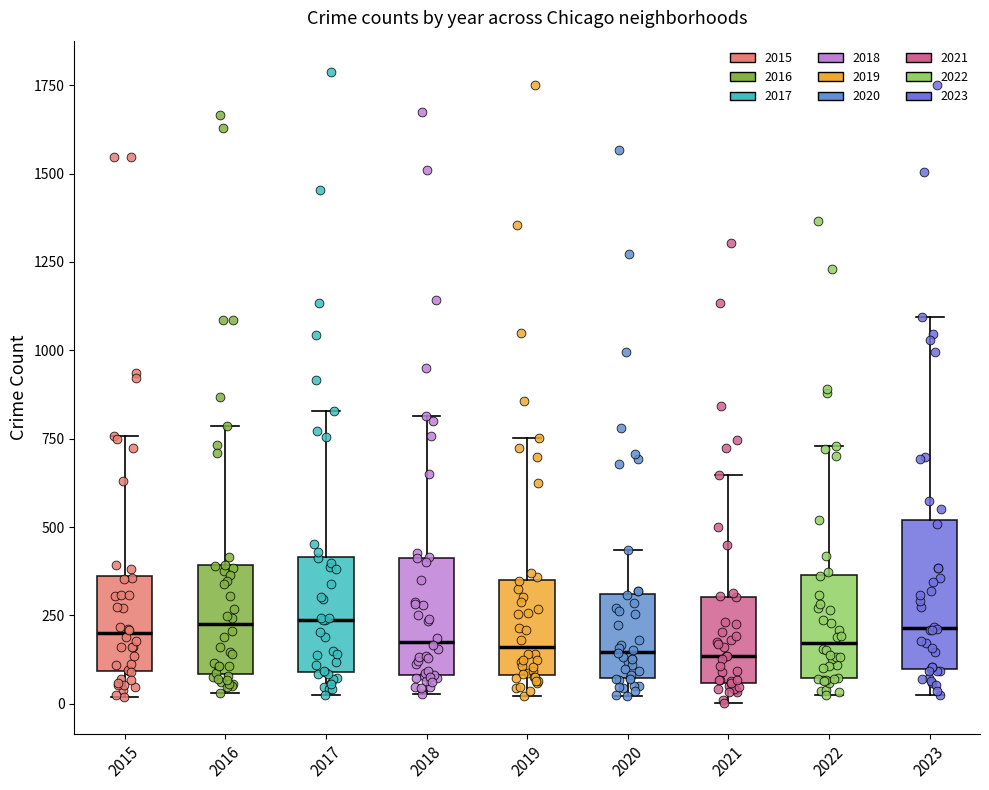

Reading left to right, read every box against the y-axis: the position of its median line, the range the box covers, and the ends of its whiskers. The values are not printed on the chart, so give them approximately, as read against the axis.

2015: median 200, box 100 to 350, whiskers 0 to 750
2016: median 200, box 100 to 400, whiskers 50 to 800
2017: median 250, box 100 to 400, whiskers 50 to 850
2018: median 200, box 100 to 400, whiskers 50 to 800
2019: median 150, box 100 to 350, whiskers 0 to 750
2020: median 150, box 50 to 300, whiskers 0 to 450
2021: median 150, box 50 to 300, whiskers 0 to 650
2022: median 150, box 50 to 350, whiskers 50 (just below the box's lower edge) to 750
2023: median 200, box 100 to 500, whiskers 50 to 1100